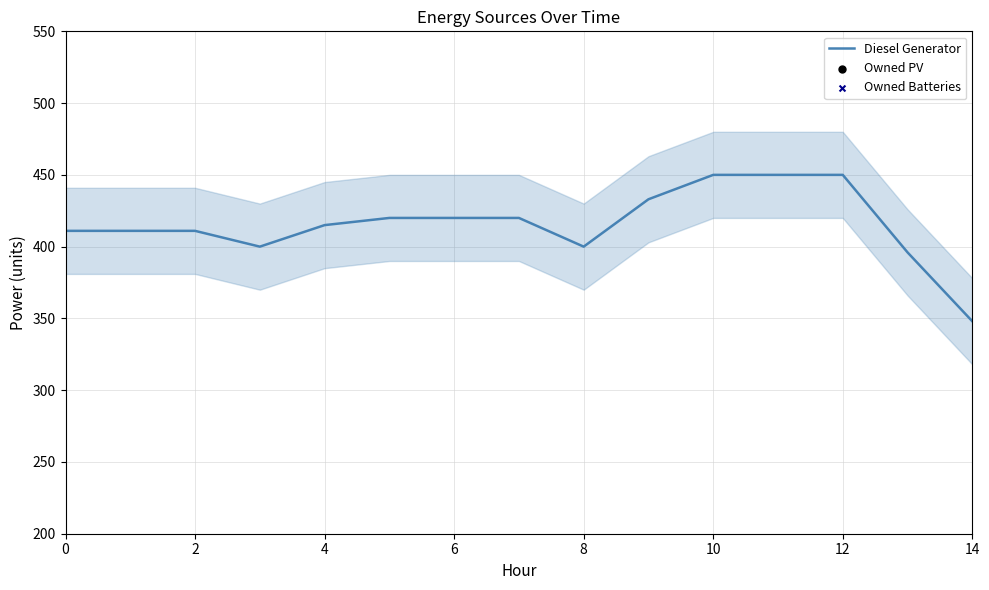

At which category is the sum across all series the highest?

10